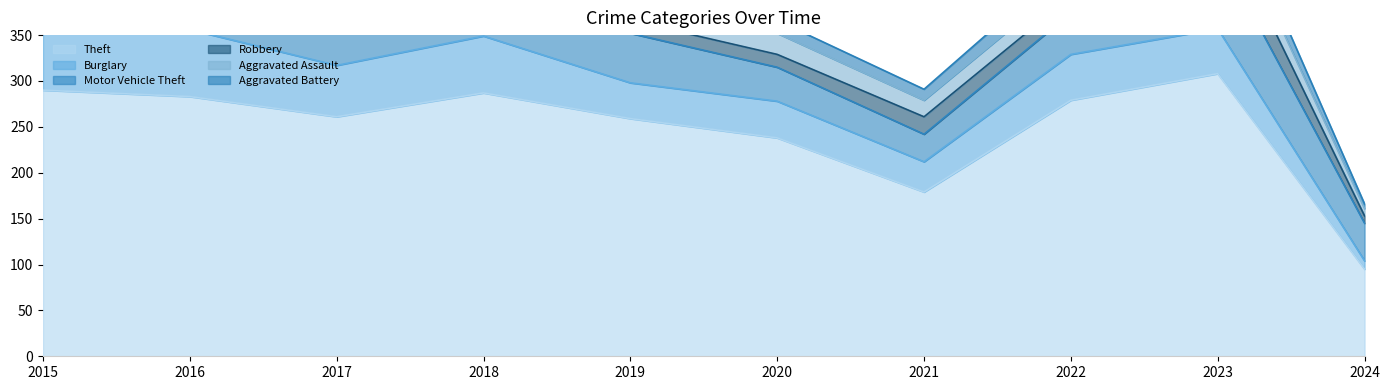

At how many categories does at least one series exceed 59?

10